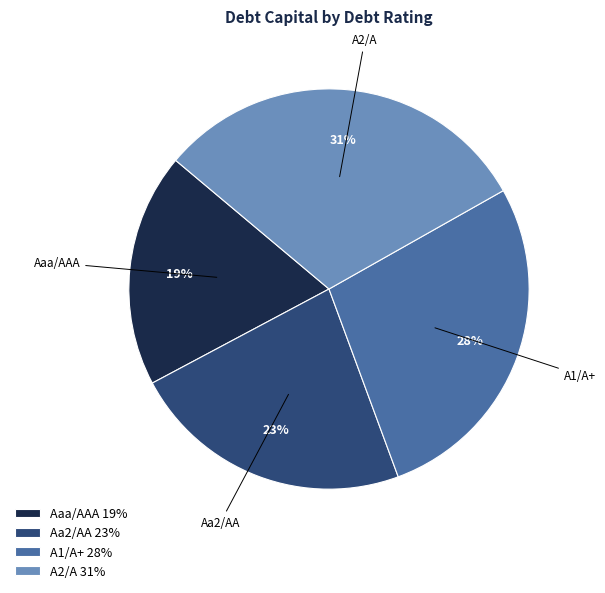

Is it true that Aa2/AA is 32% of the pie?

False